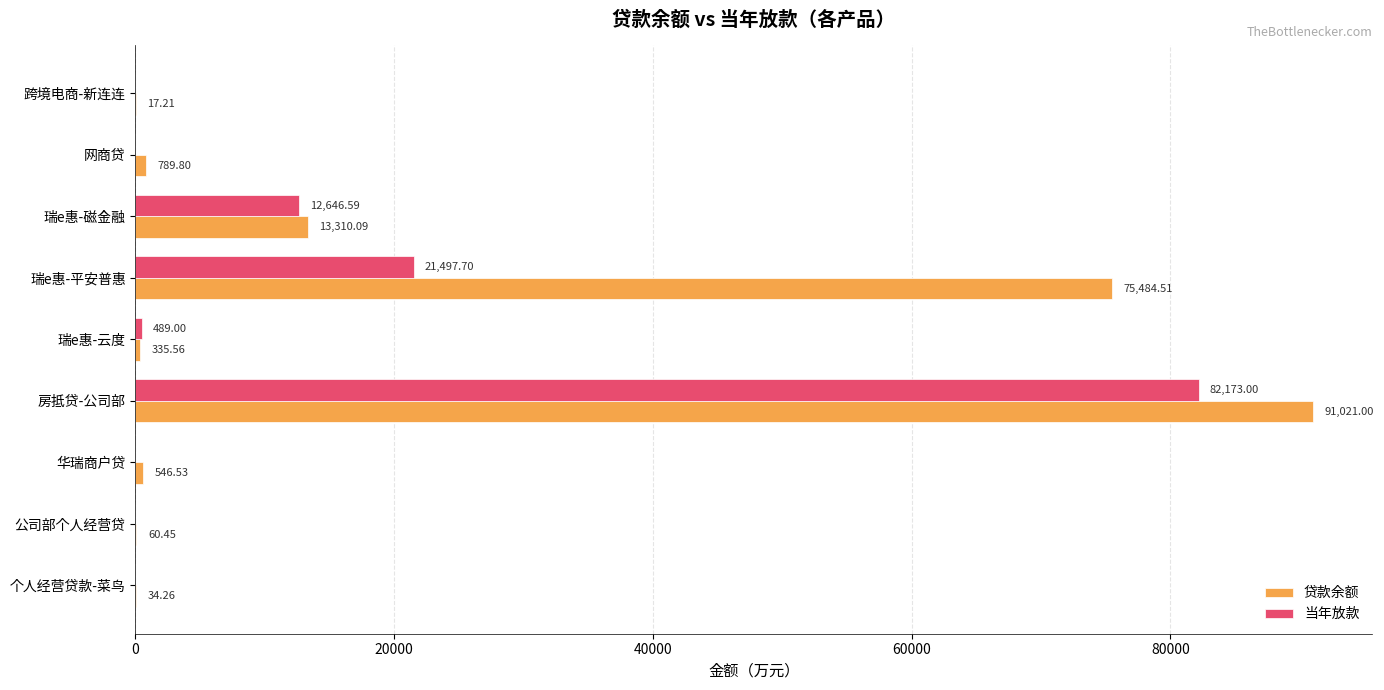

Which series has the largest total across all categories?

贷款余额